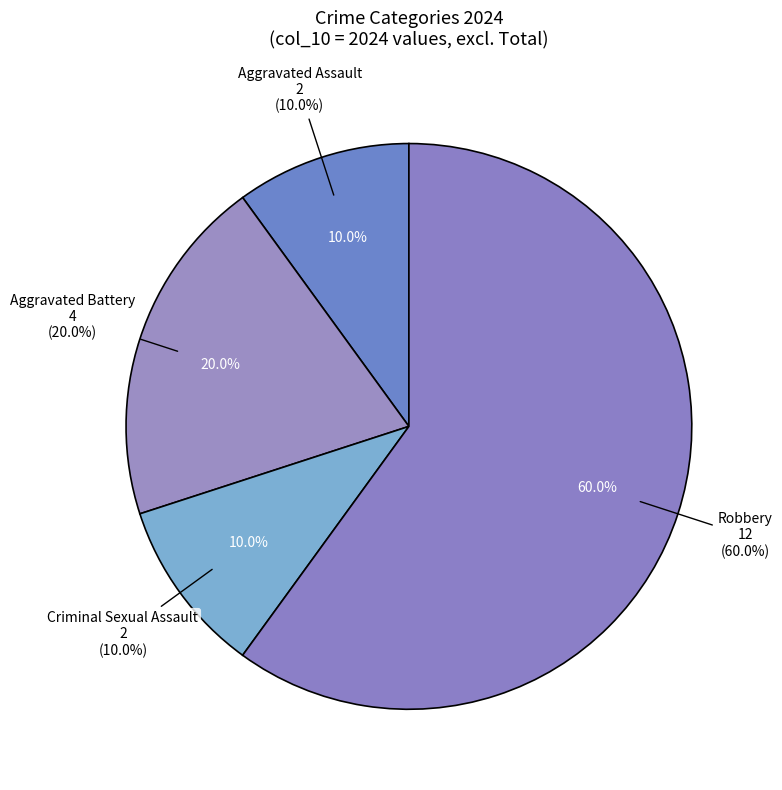

Count the number of slices in the pie.

4